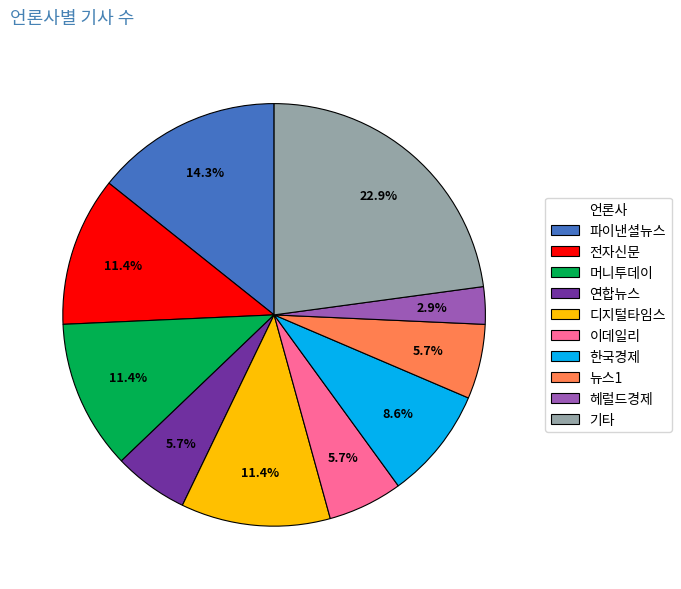

What percentage is the 헤럴드경제 slice, to the nearest percent?

3%